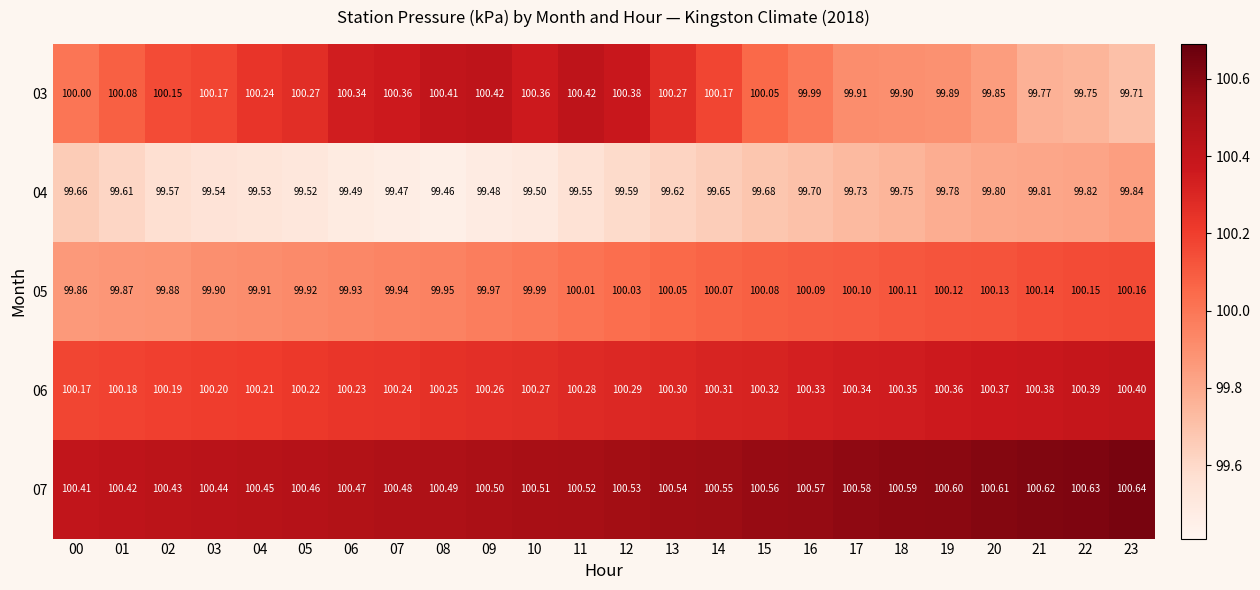

How many categories are shown in the chart?

24